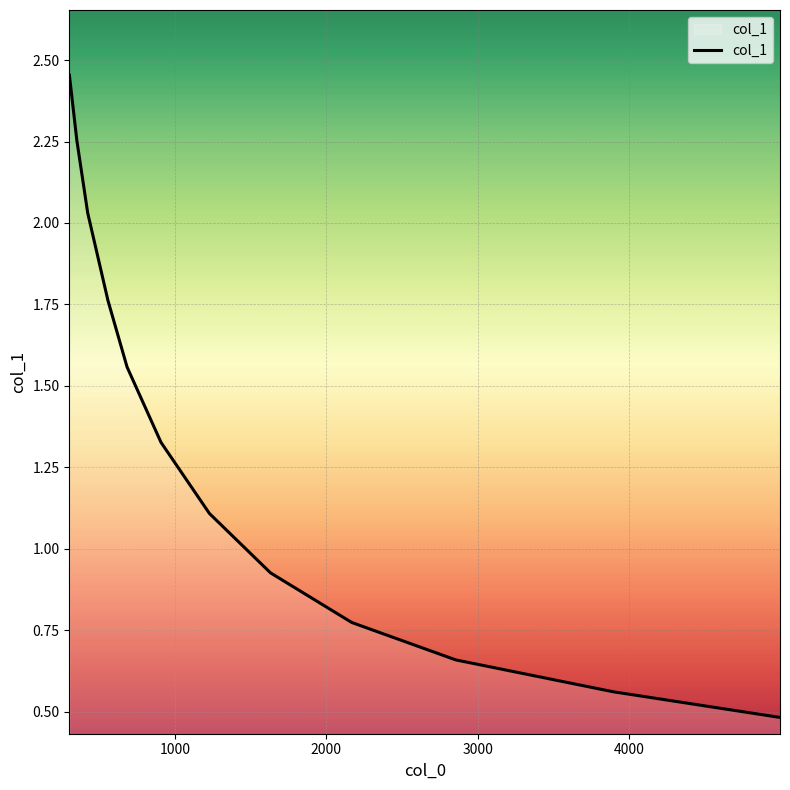

What is the smallest value displayed?

0.5